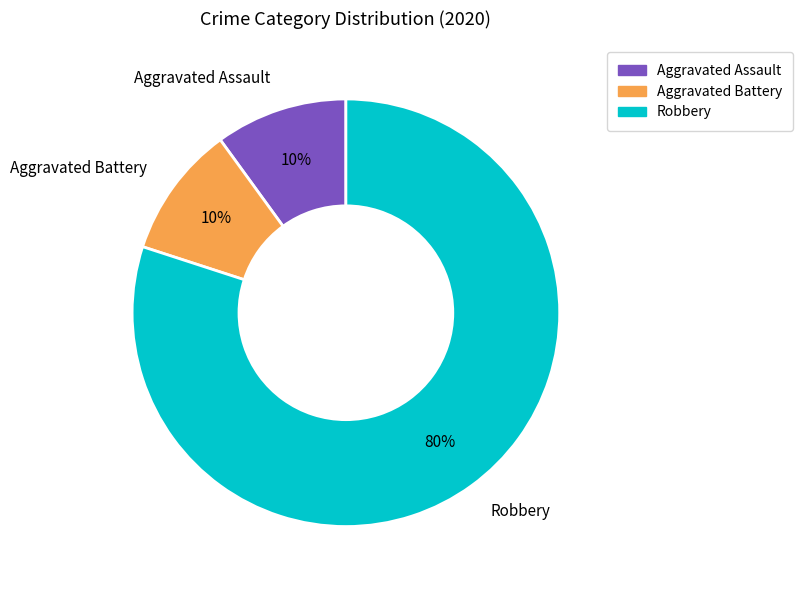

Is there a majority slice in this chart?

Yes